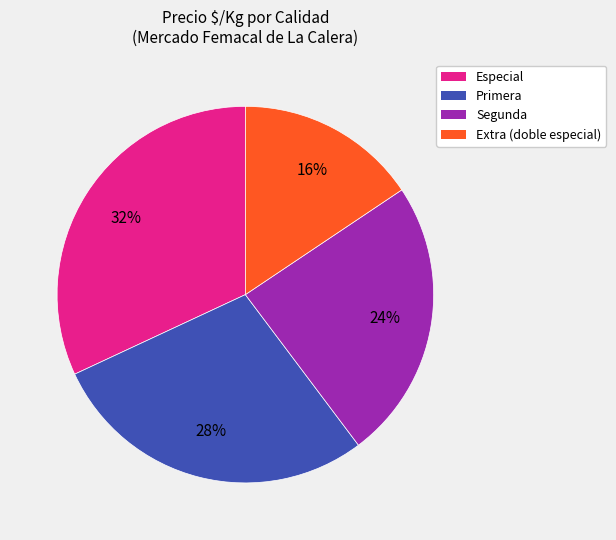

Approximately how many times larger is the value at Especial compared to Segunda?

1.3